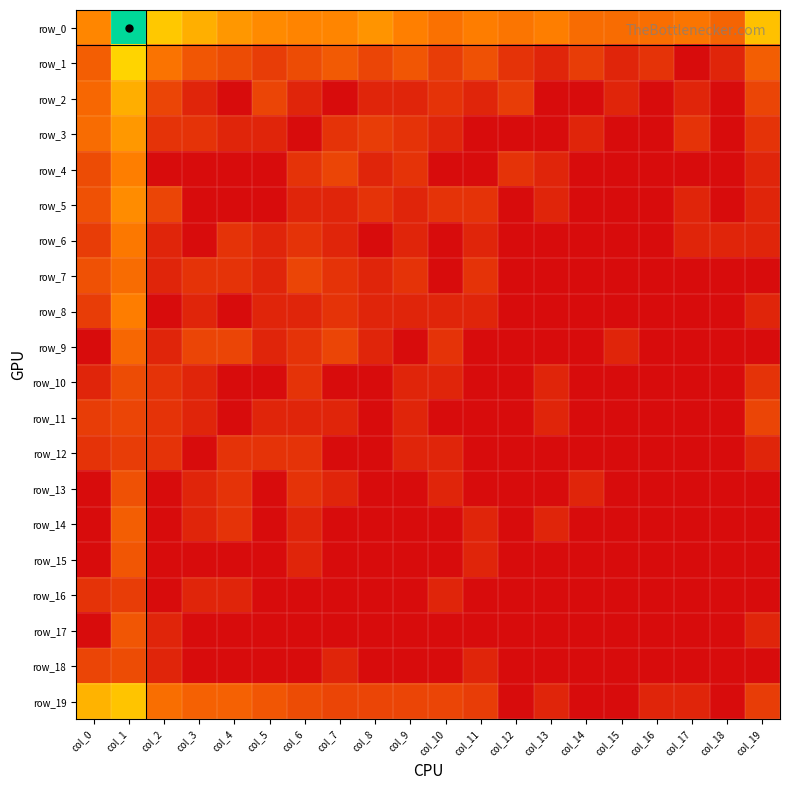

How many values in row_7 are above zero?

11